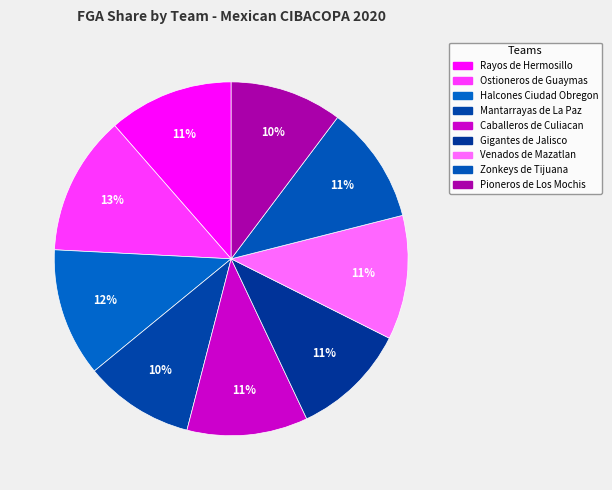

To the nearest percent, what is the difference between the largest and smallest slice percentages?

3%